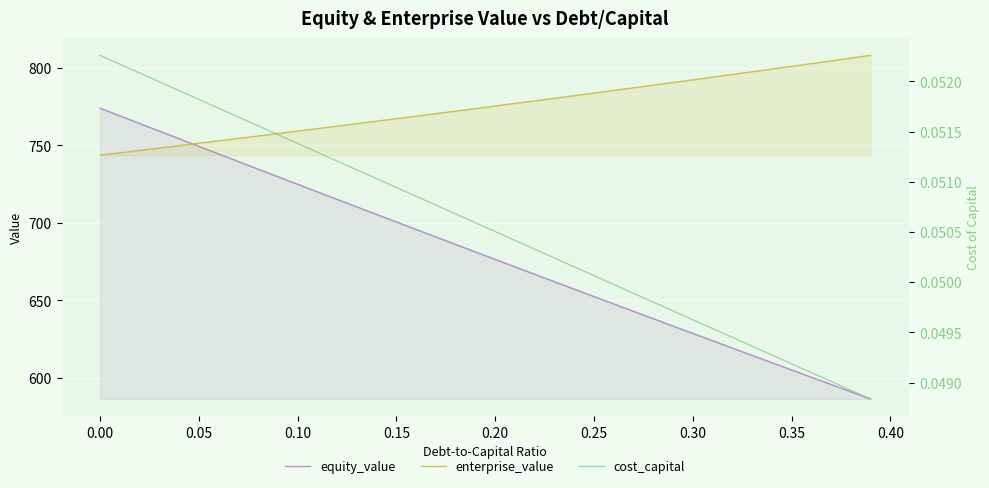

What is the highest value of the equity_value series?

774.0